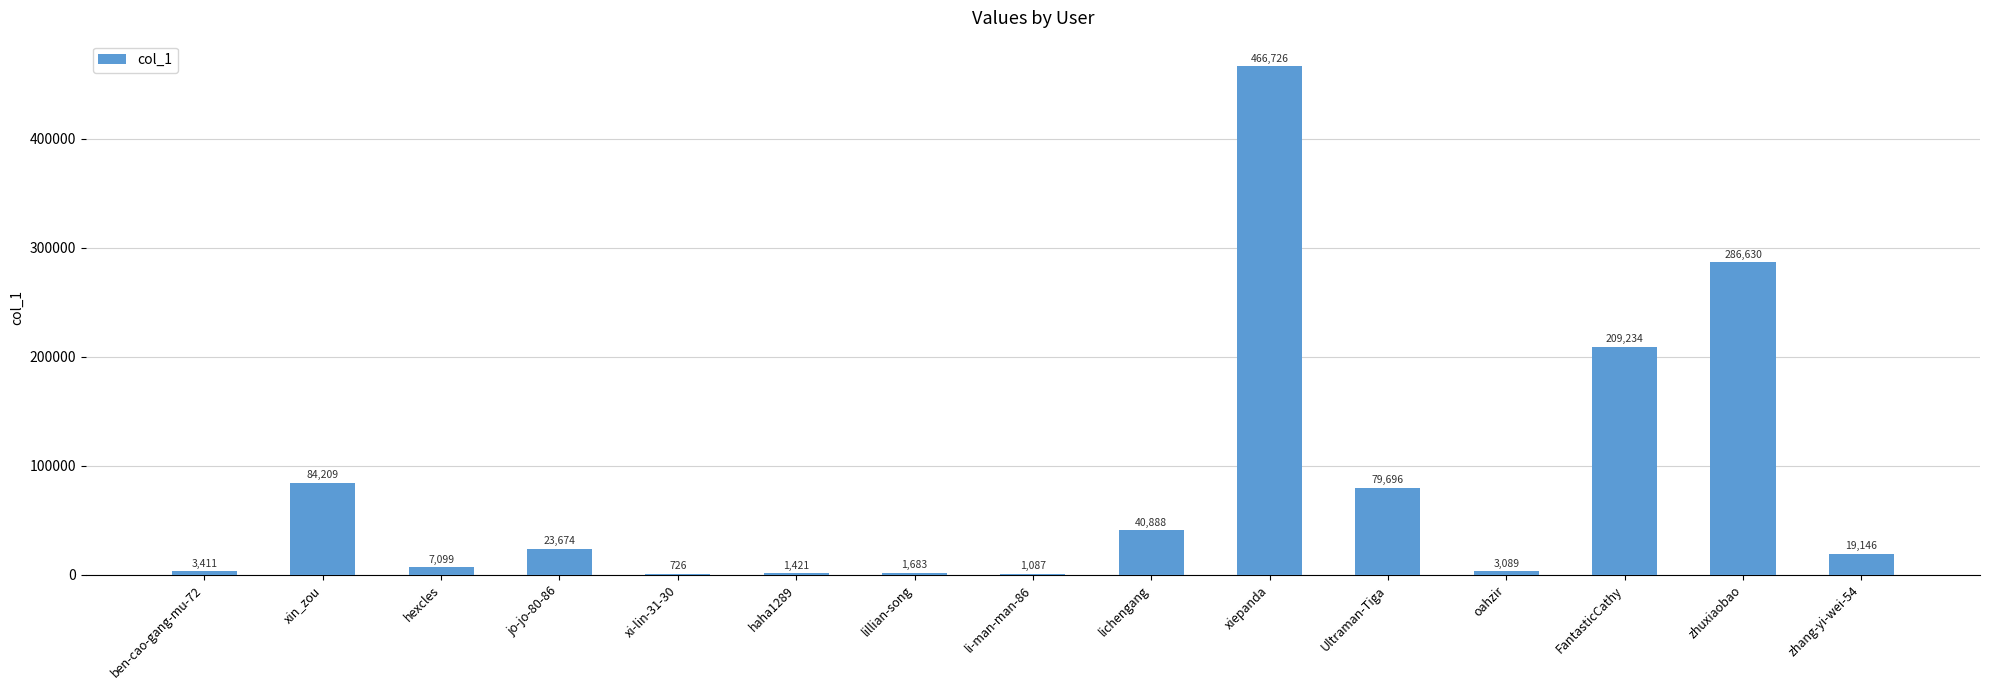

Is it true that the value at FantasticCathy is 209234?

True